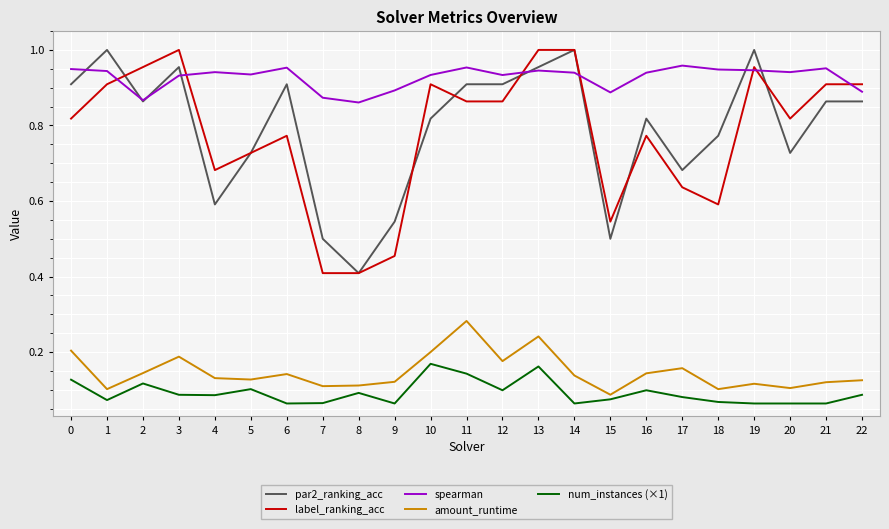

True or false: spearman and amount_runtime cross at least once.

False